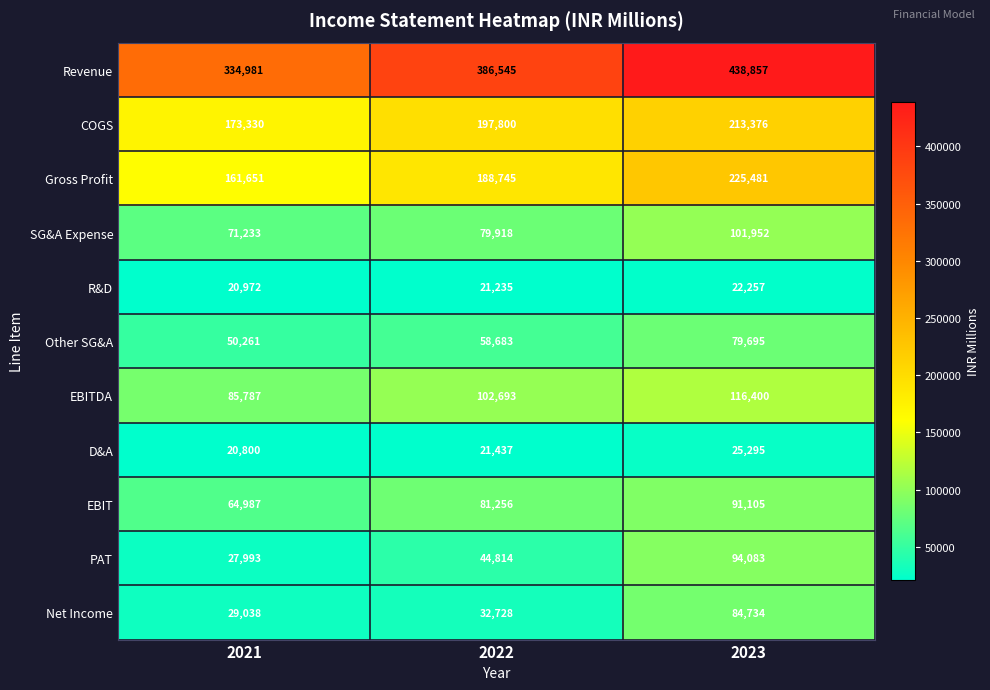

Which series has the largest range (max minus min)?

Revenue